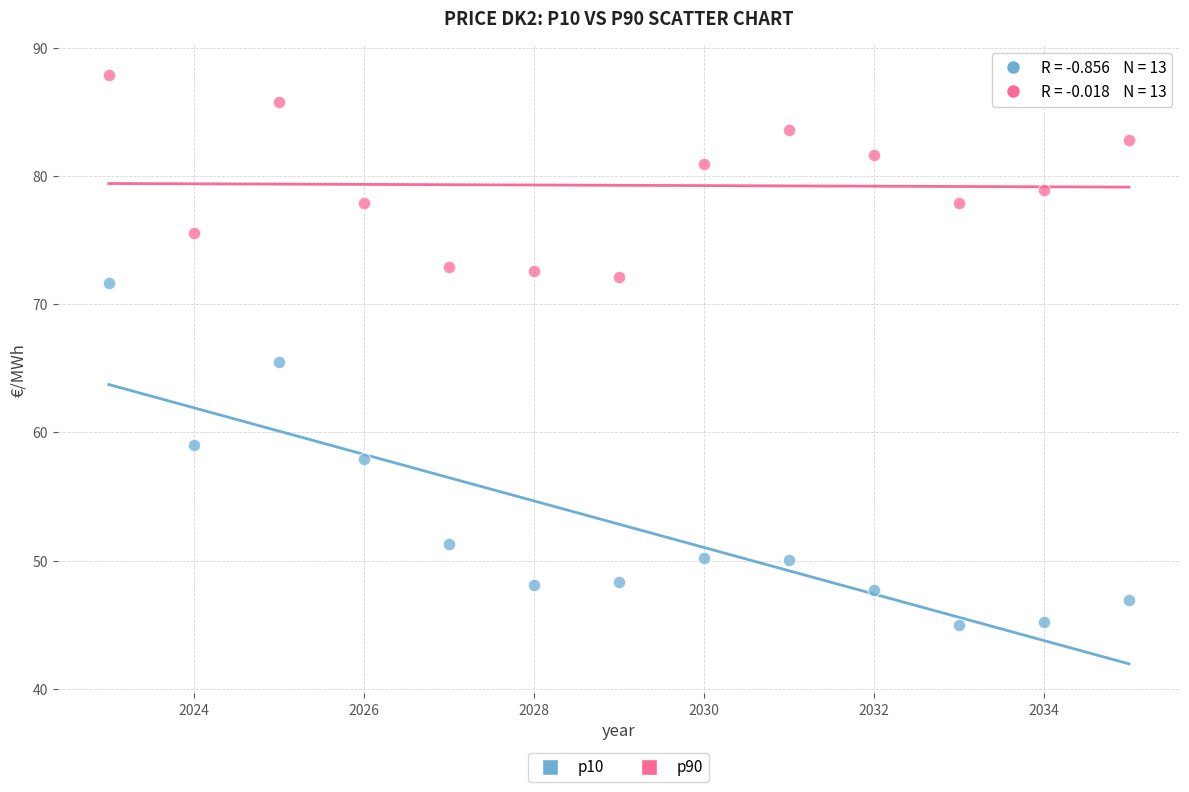

Across all series, what Y value is closest to 66?

65.5